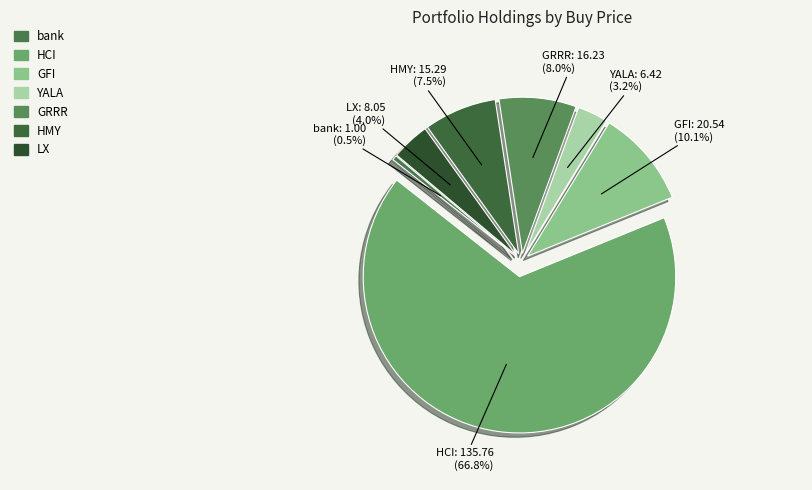

Count the number of slices in the pie.

7